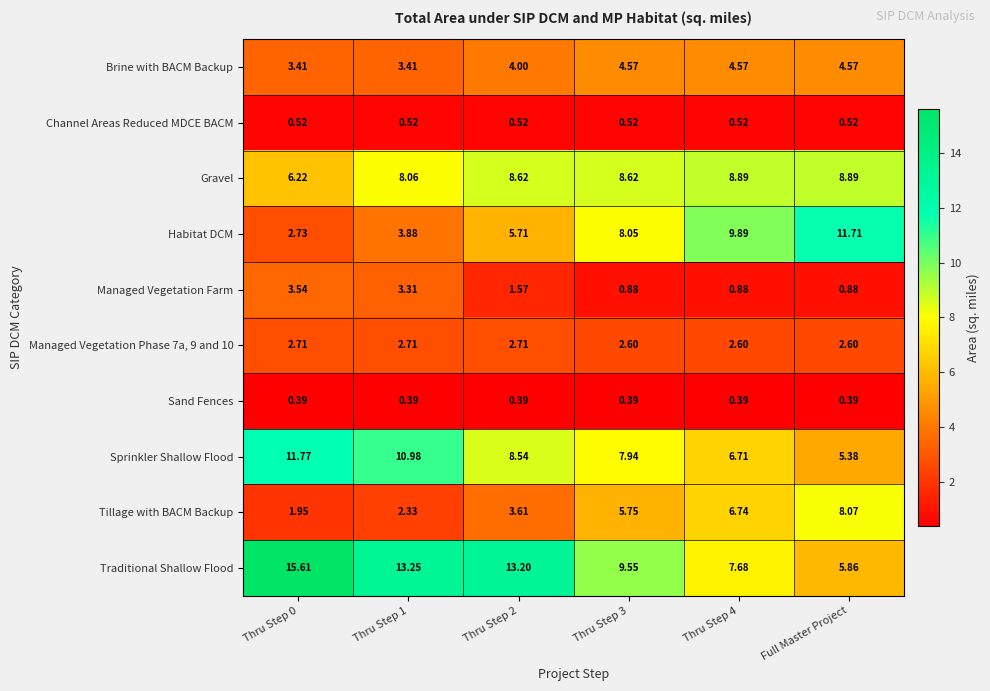

Which series has the largest total across all categories?

Traditional Shallow Flood